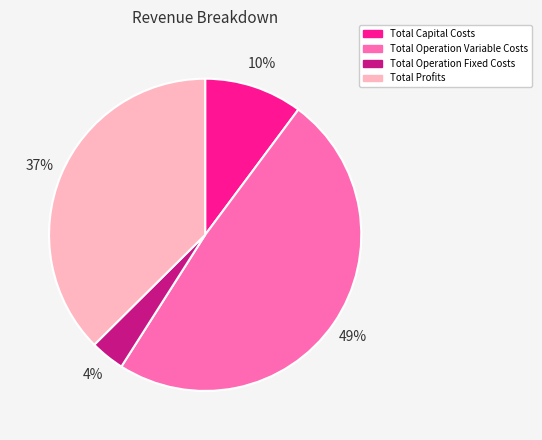

To the nearest percent, what is the difference between the largest and smallest slice percentages?

45%